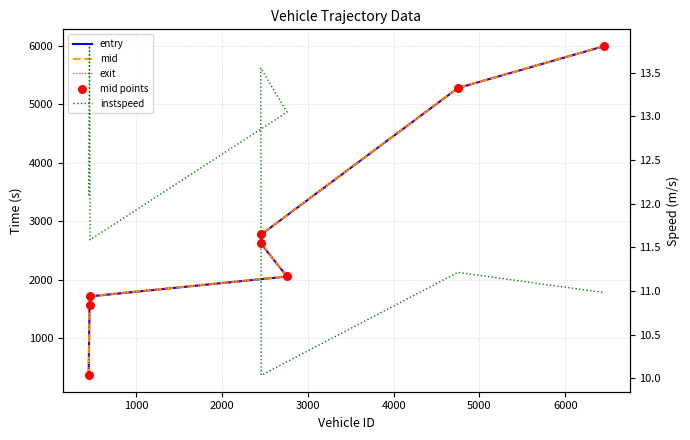

What are all the series names shown in the legend?

entry, mid, exit, mid points, instspeed